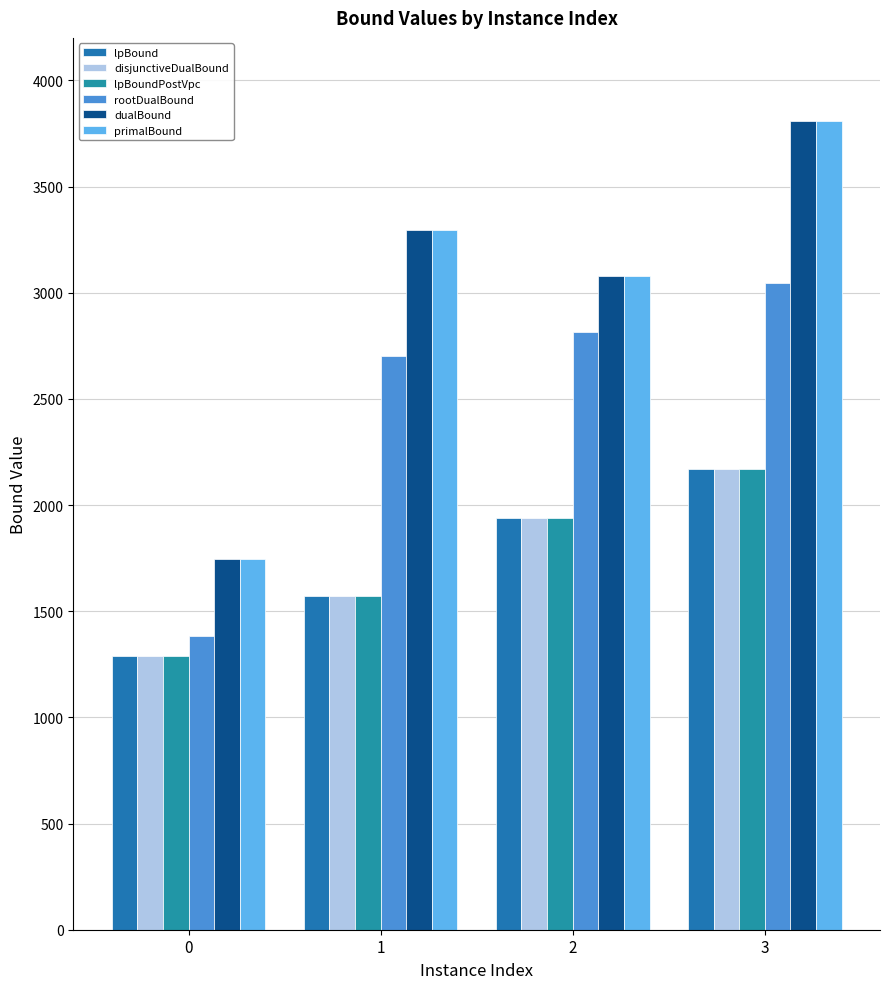

What value does the dualBound series have at 2?

3078.5